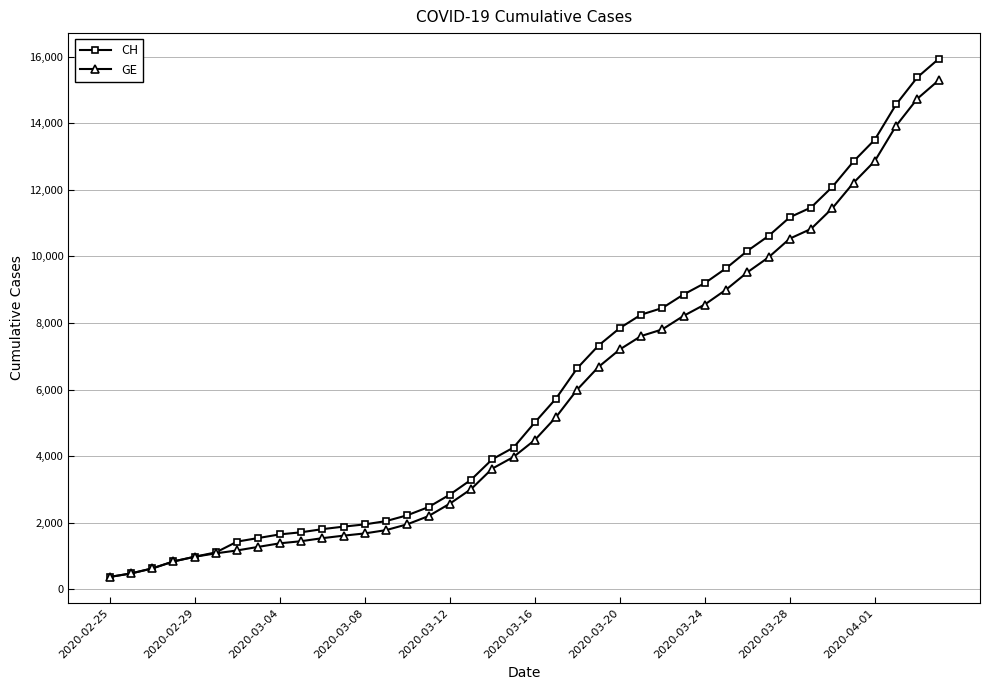

What is the maximum value shown in the chart?

15926